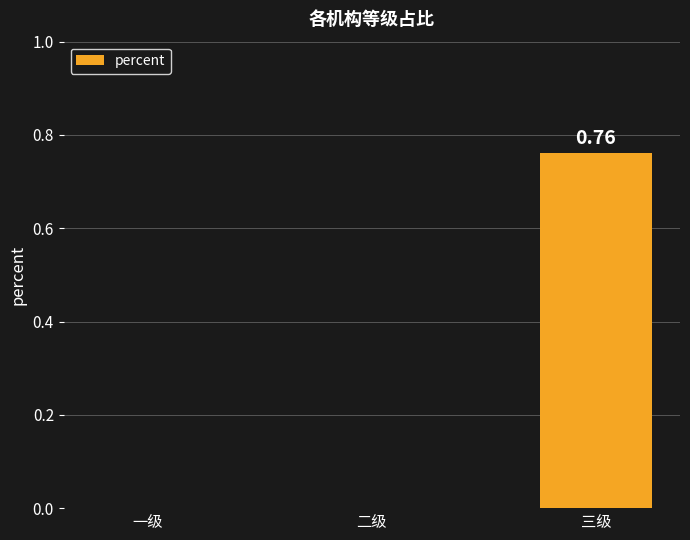

The chart shows a value of -0.5 at 二级. True or false?

False